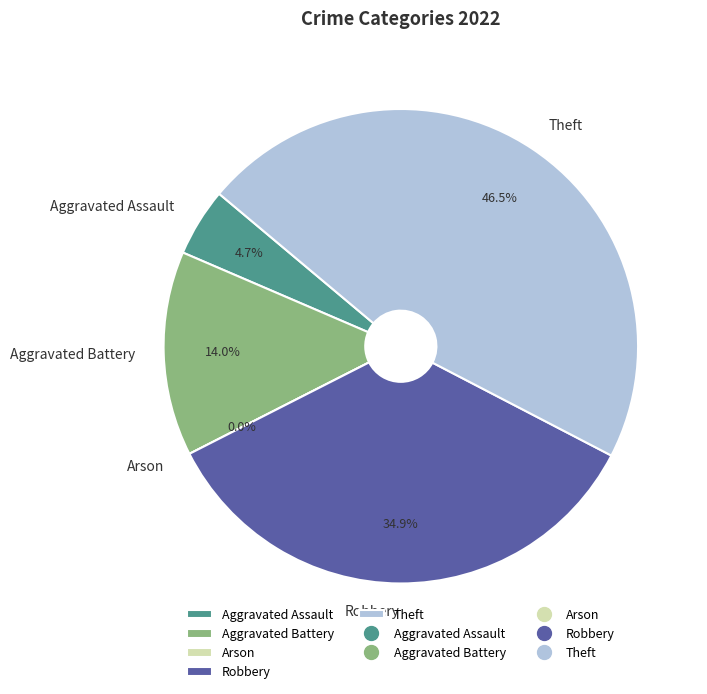

What percentage is NOT represented by Theft?

53.5%